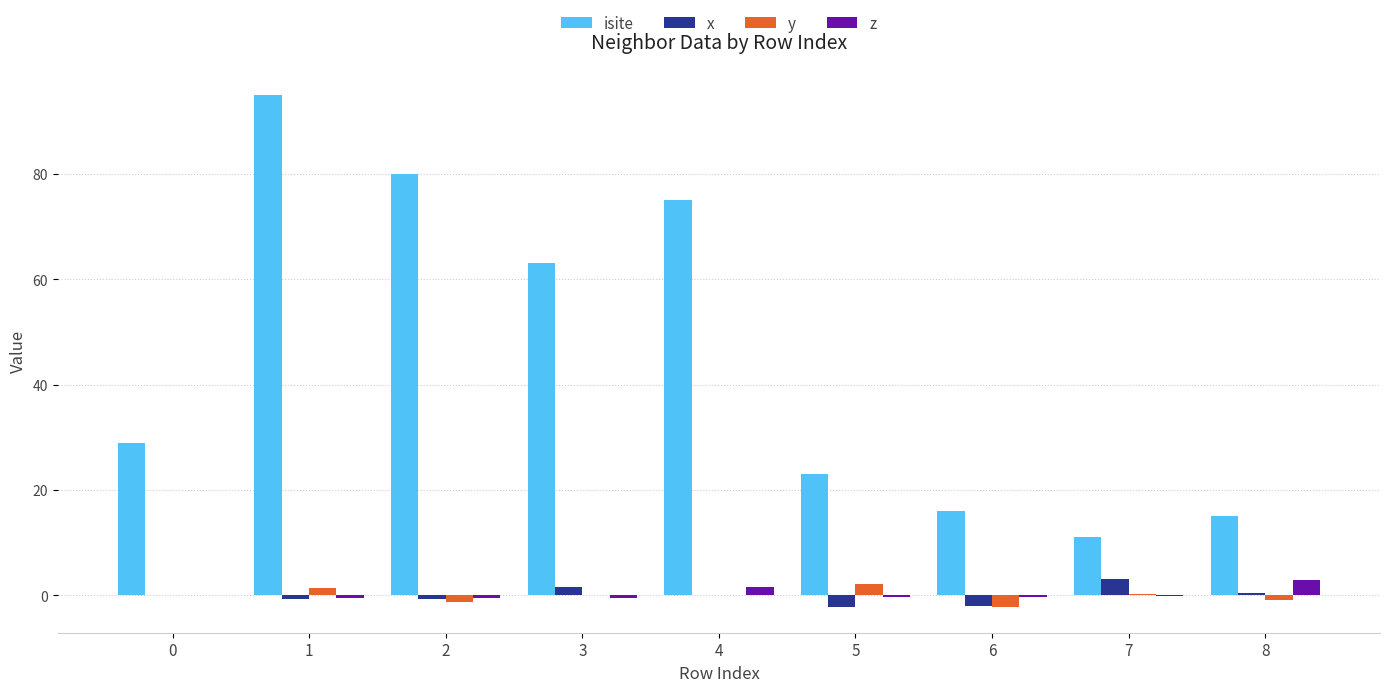

What is the sum of all x values?

-0.8